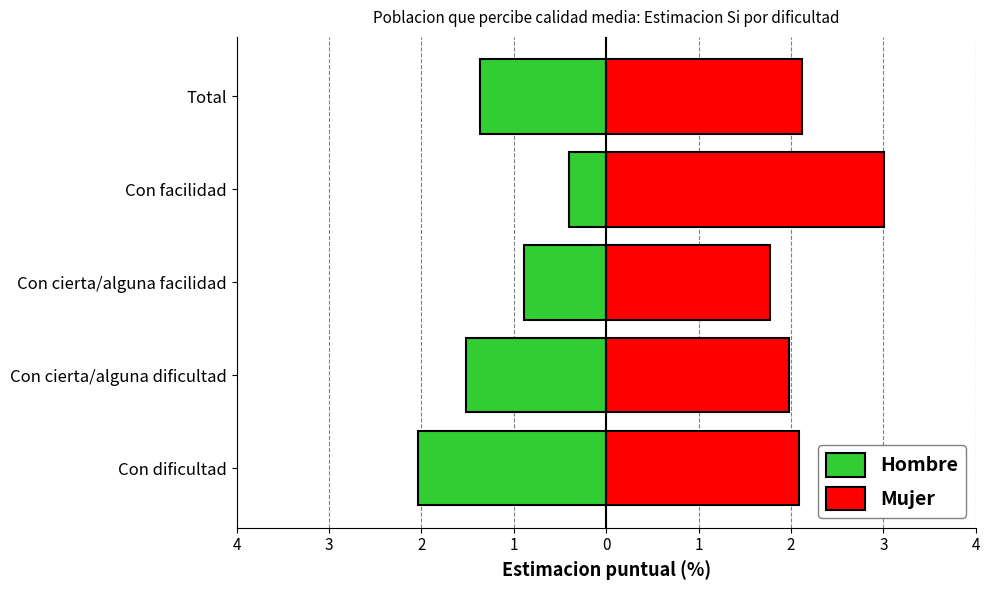

How many categories are shown in the chart?

5